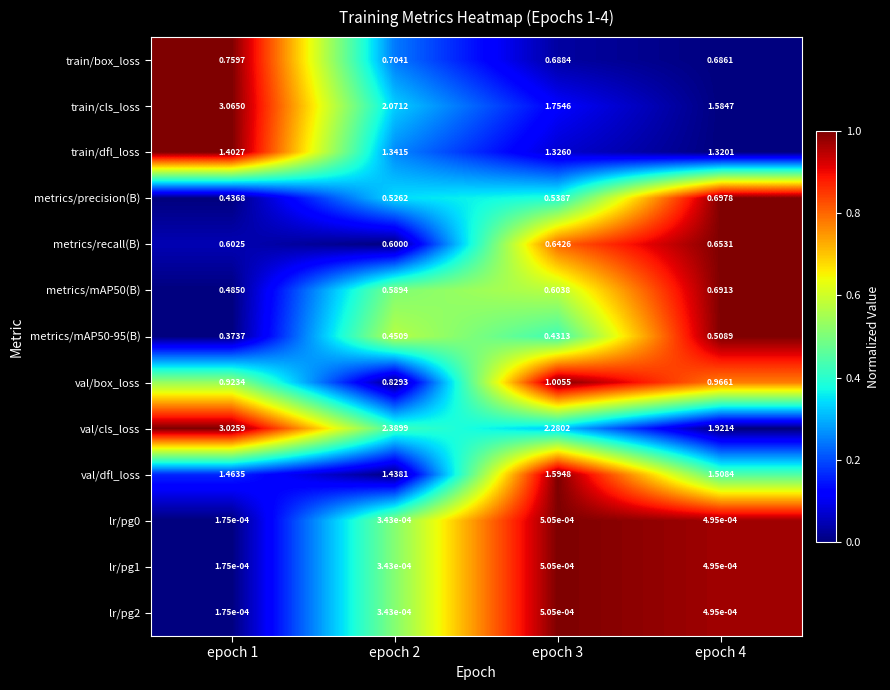

Between epoch 2 and epoch 4, which series saw the biggest shift?

train/cls_loss